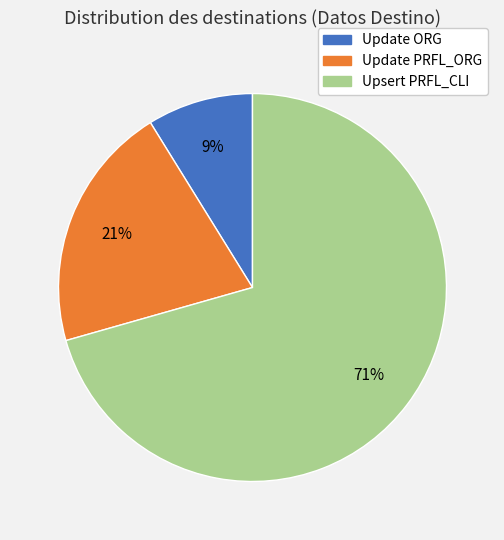

What percentage is the Update ORG slice, to the nearest percent?

9%